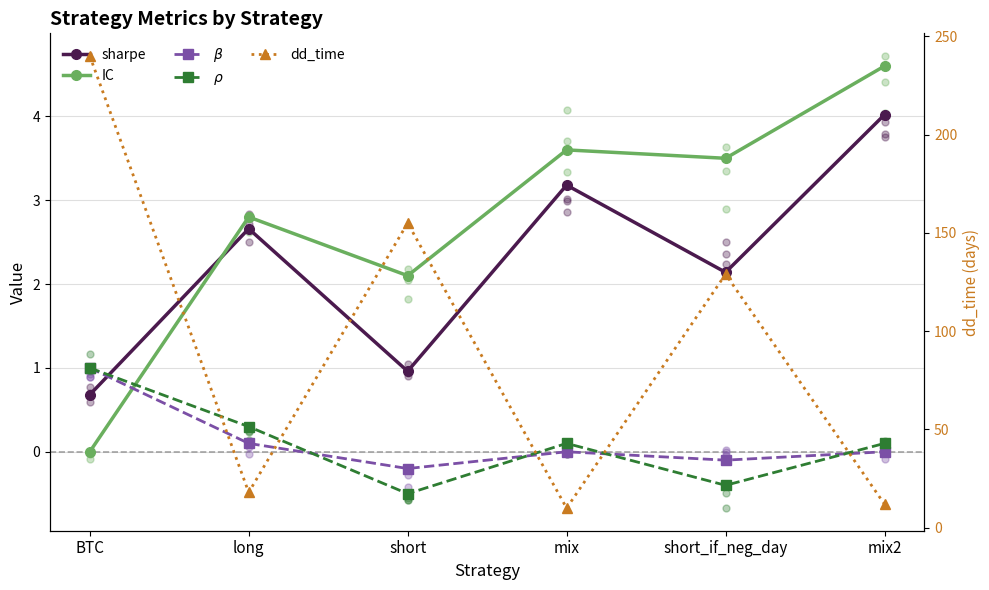

At how many categories does at least one series exceed 129?

2